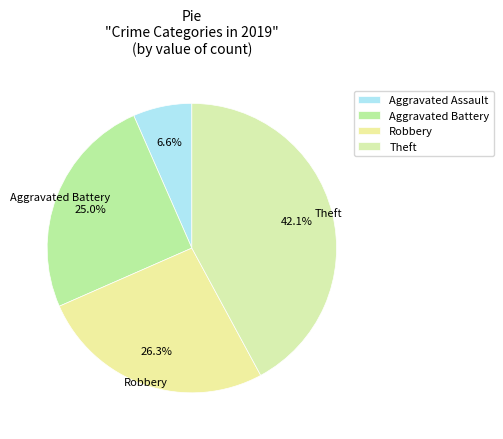

How many segments does this pie chart have?

4